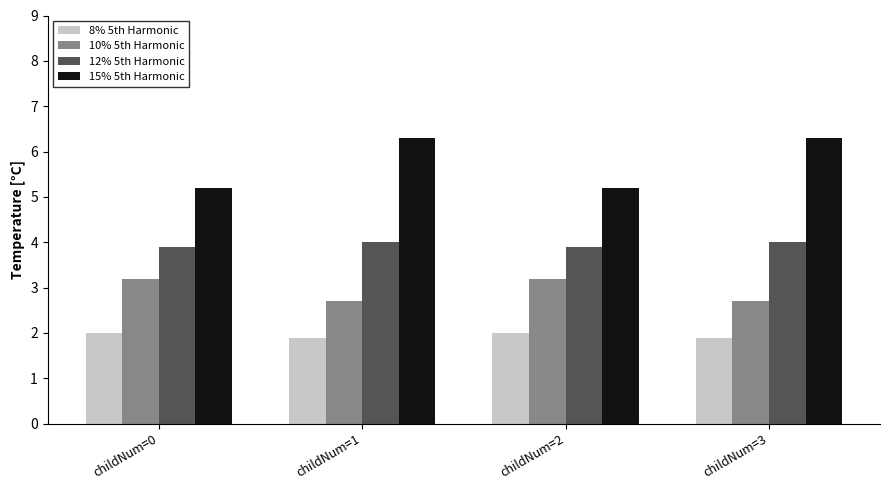

What is the spread (max minus min) of values at childNum=2?

3.2